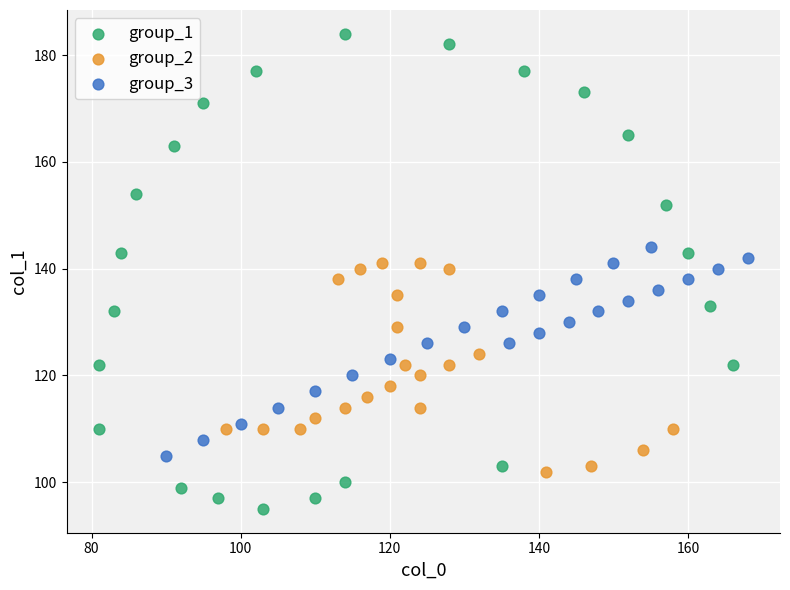

Which series has the largest Y range (max minus min)?

group_1